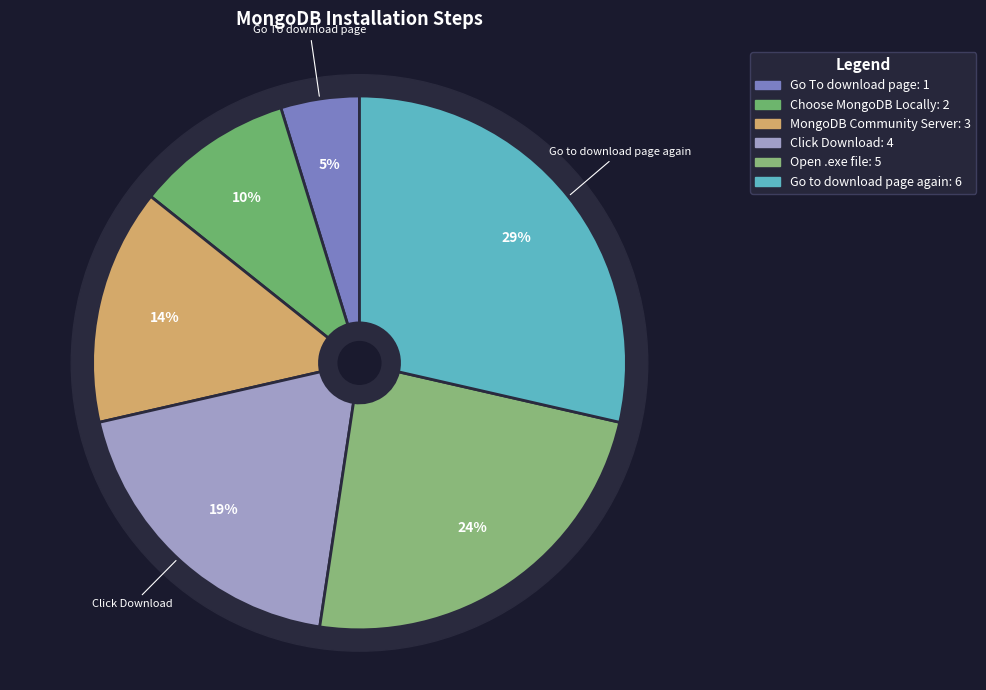

To the nearest percent, what portion does Choose MongoDB Locally represent?

10%